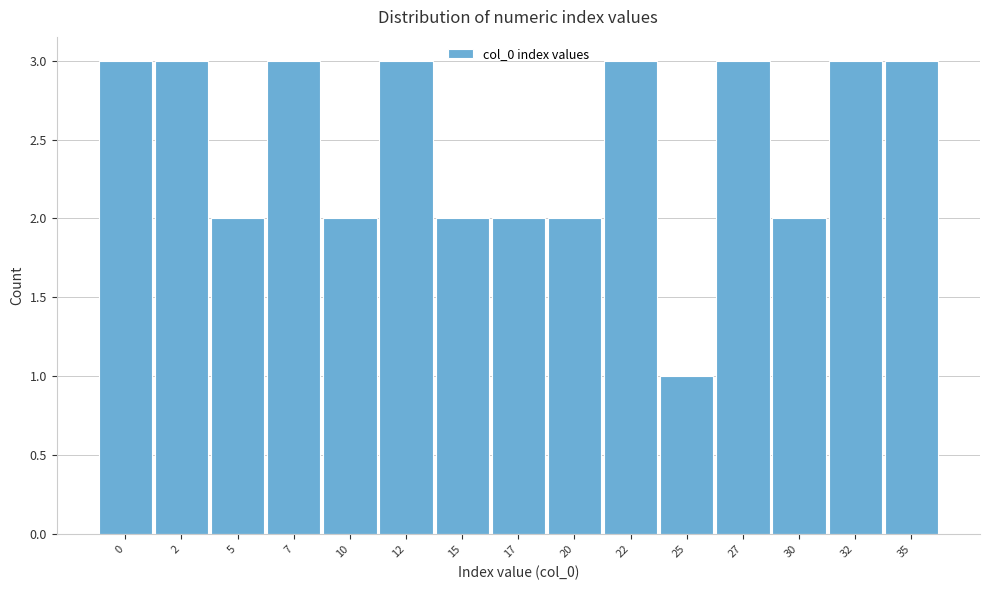

Reading left to right, what are all the values shown in this chart?

0=3	2=3	5=2	7=3	10=2	12=3	15=2	17=2	20=2	22=3	25=1	27=3	30=2	32=3	35=3